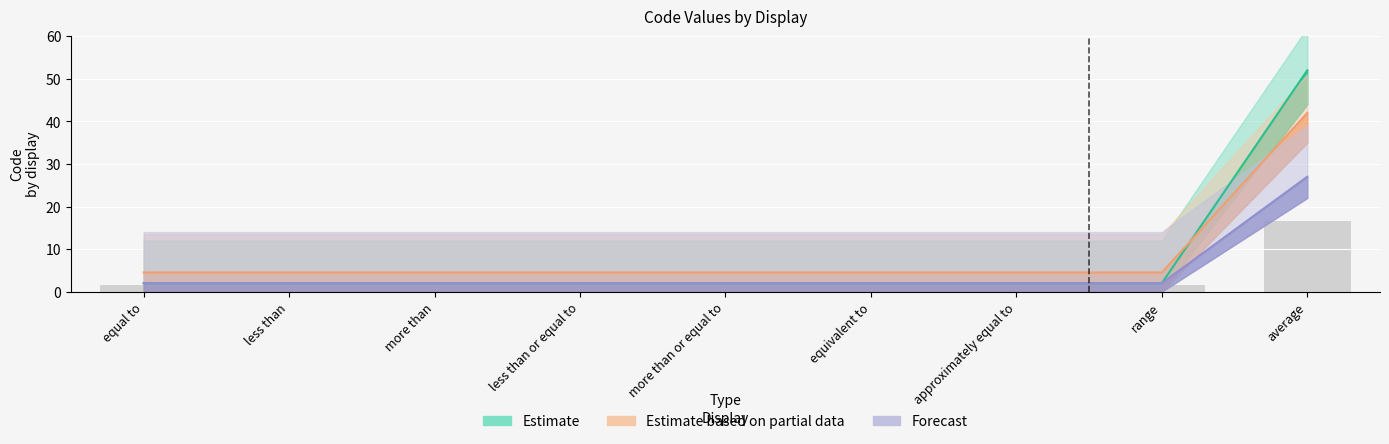

List the labels in order of Estimate value, largest first.

average, range, approximately equal to, equivalent to, more than or equal to, less than or equal to, more than, less than, equal to